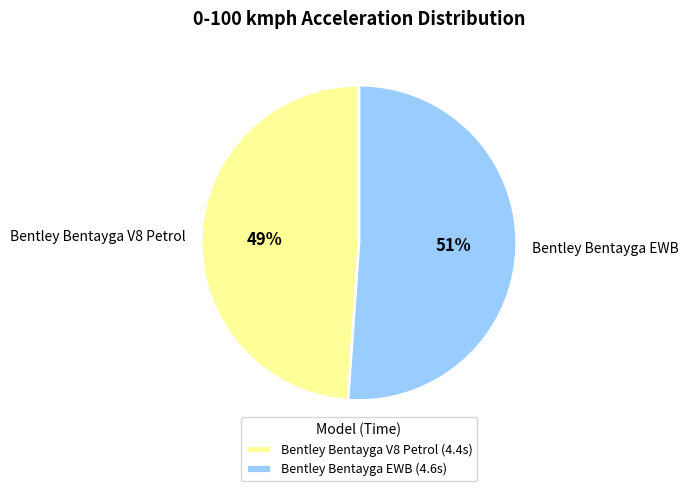

Is Bentley Bentayga EWB the majority of the pie?

Yes